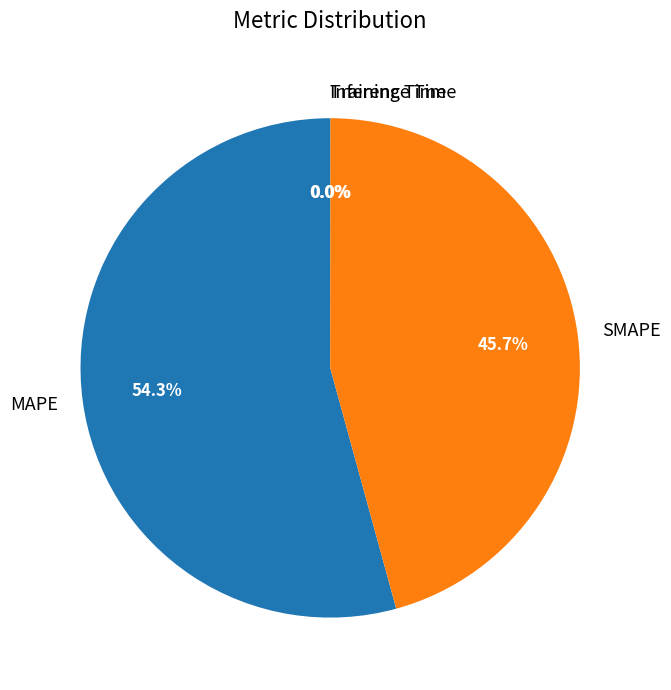

Is MAPE the majority of the pie?

Yes